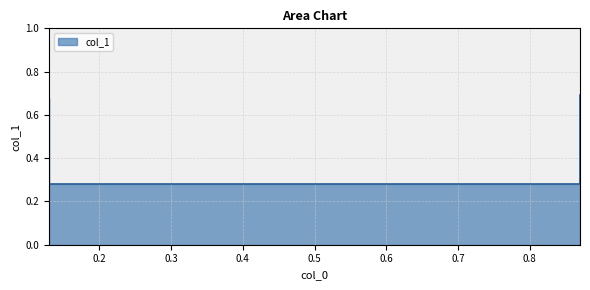

True or false: the data shows 0.3 at 0.87.

True